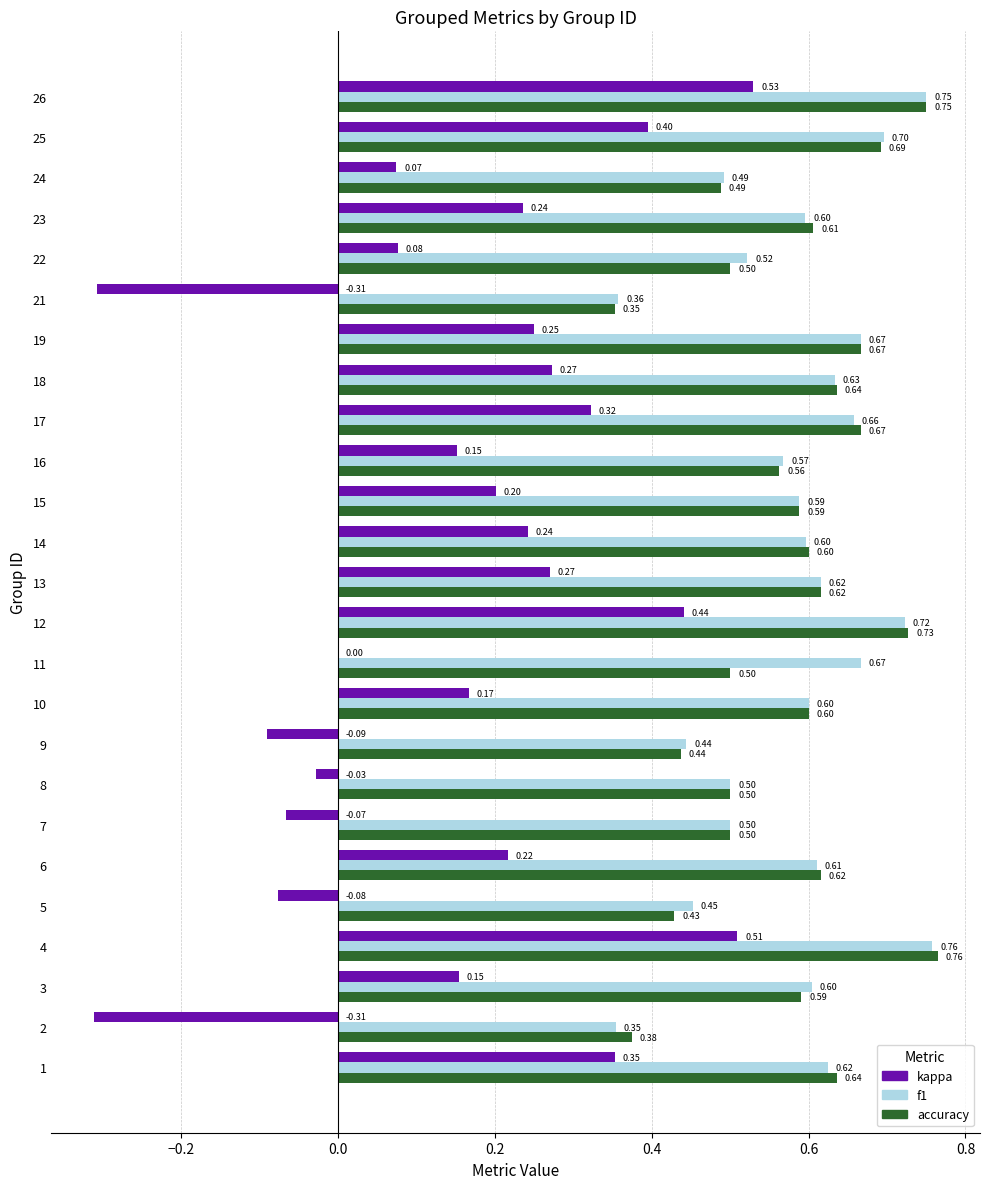

Read the accuracy value at 13.

0.6